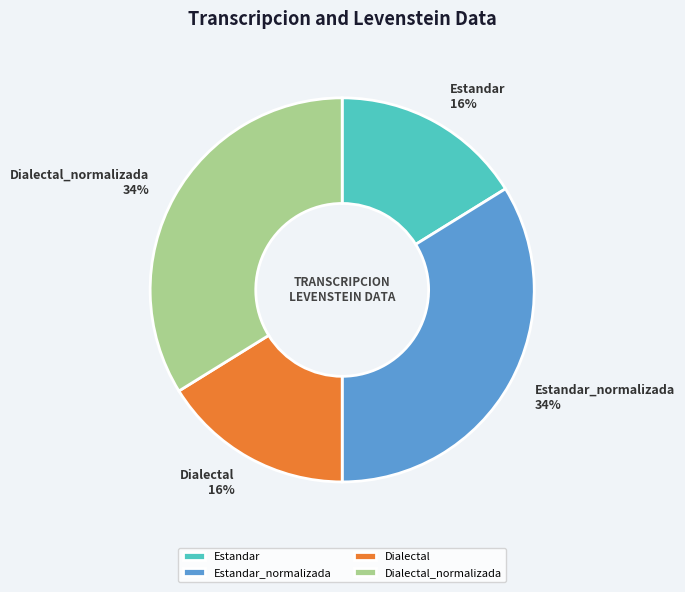

Count the number of slices in the pie.

4